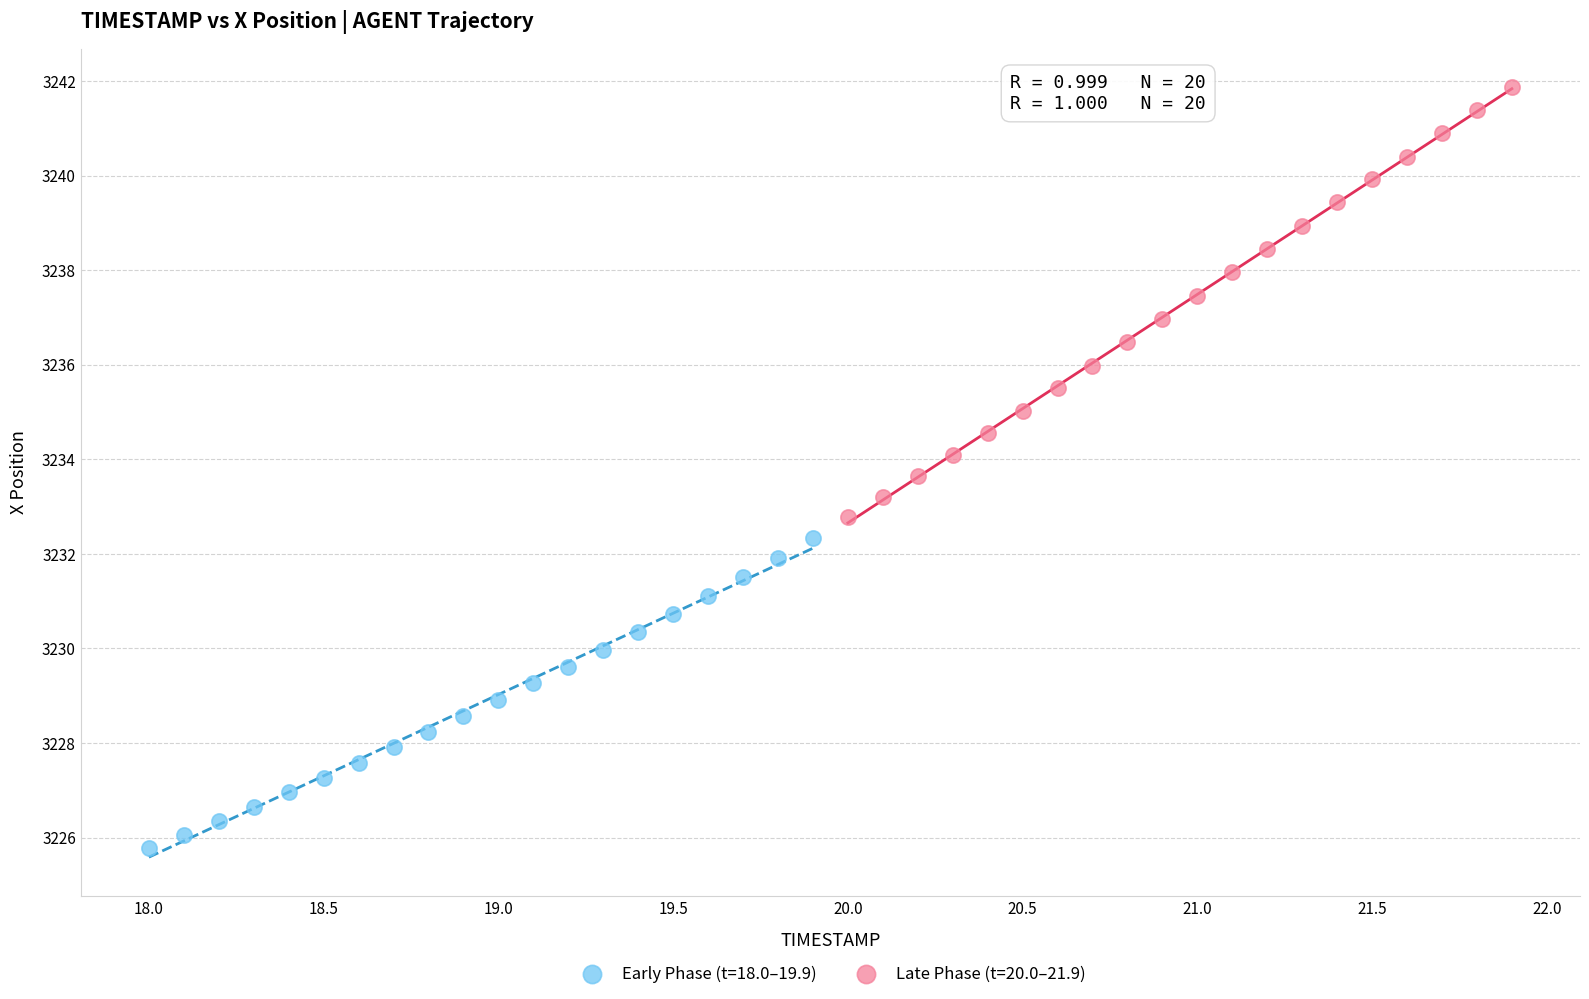

Which series reaches the maximum Y coordinate?

Late Phase (t=20.0–21.9)